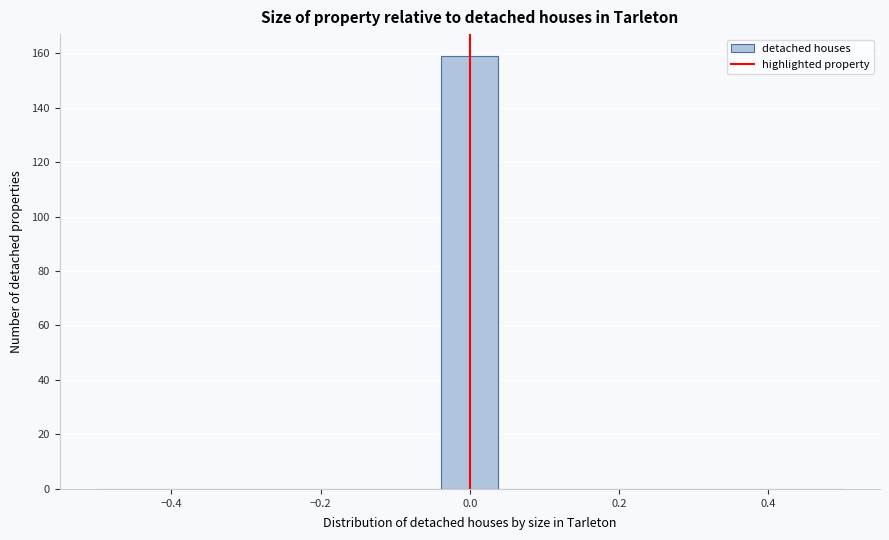

Read against the x-axis, roughly where is the centre of the tallest bar?

0.00